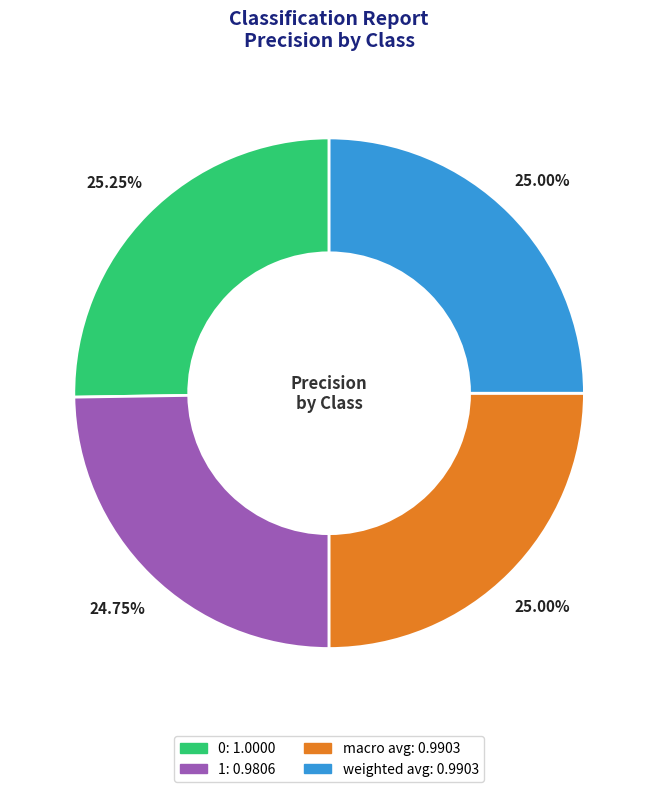

True or false: weighted avg accounts for 25% of the total.

True